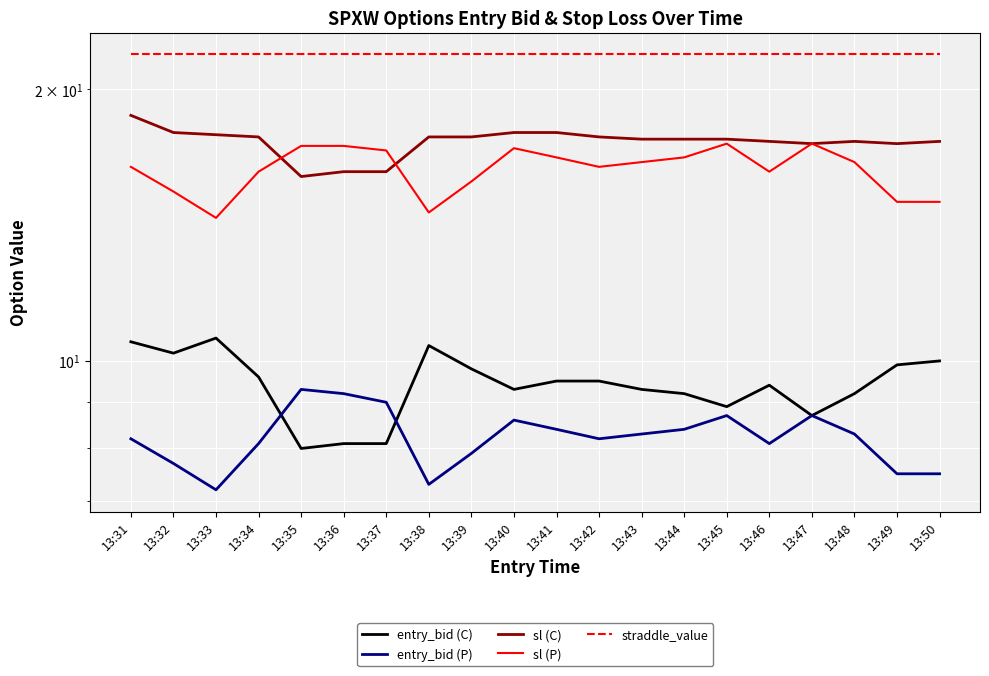

True or false: straddle_value and sl (C) cross at least once.

False